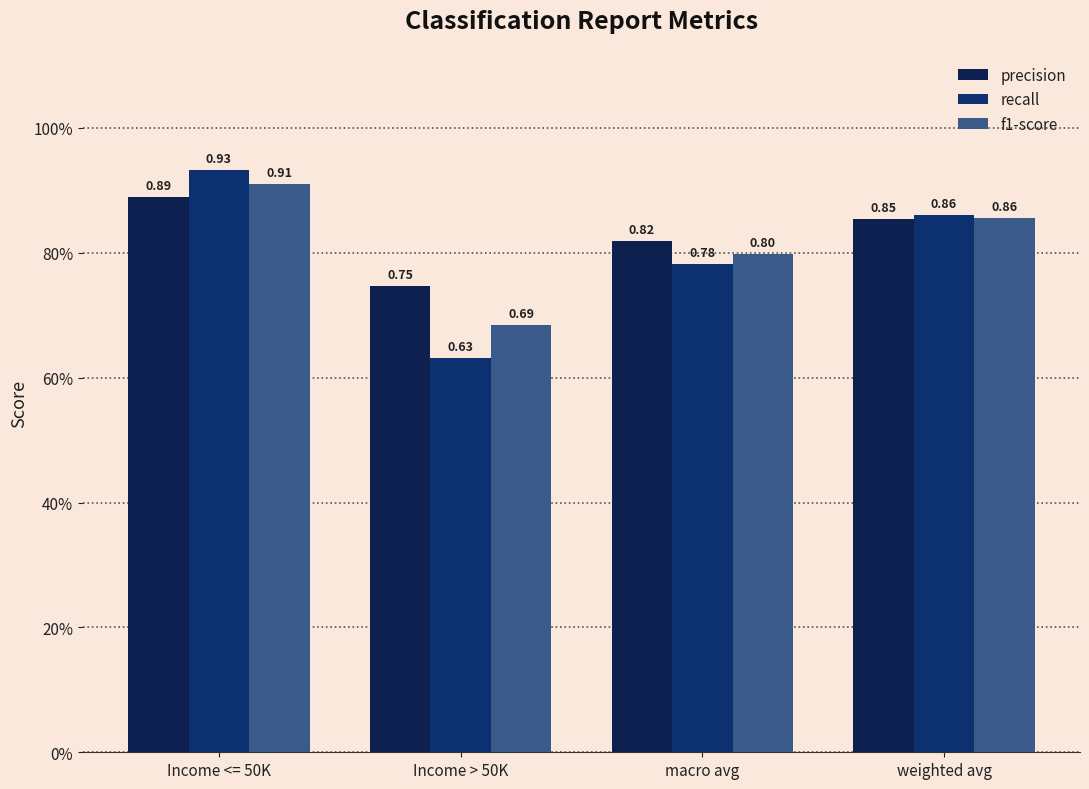

What is the highest value of the recall series?

0.9